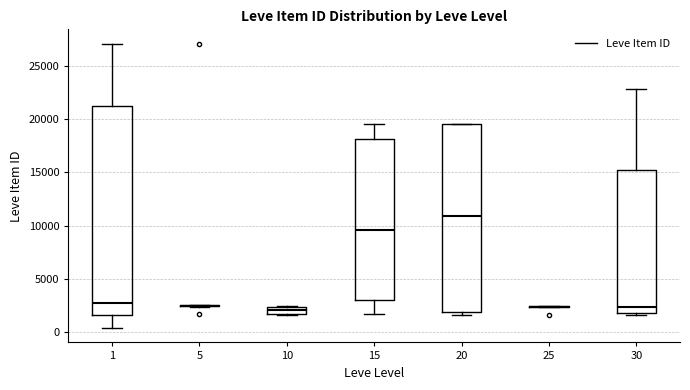

Where does the median line of the box at x = 10 sit on the y-axis? The values are not printed on the chart, so give them approximately, as read against the axis.

2000